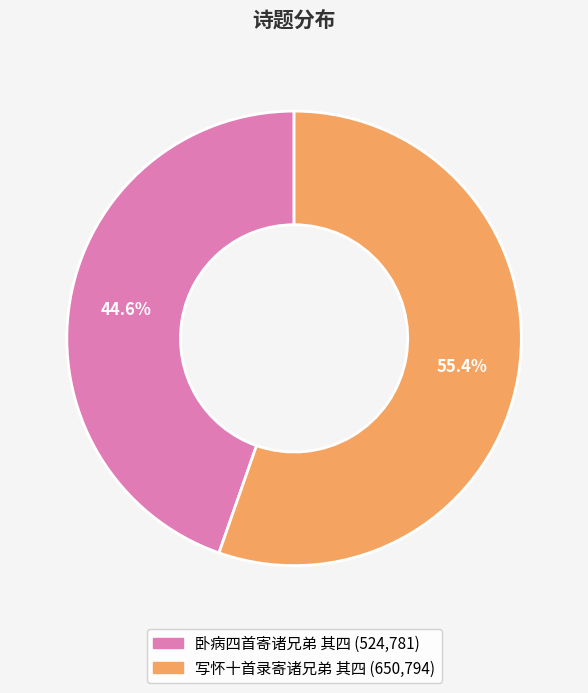

To the nearest percent, what is the difference between the 写怀十首录寄诸兄弟 其四 and 卧病四首寄诸兄弟 其四 slice percentages?

11%